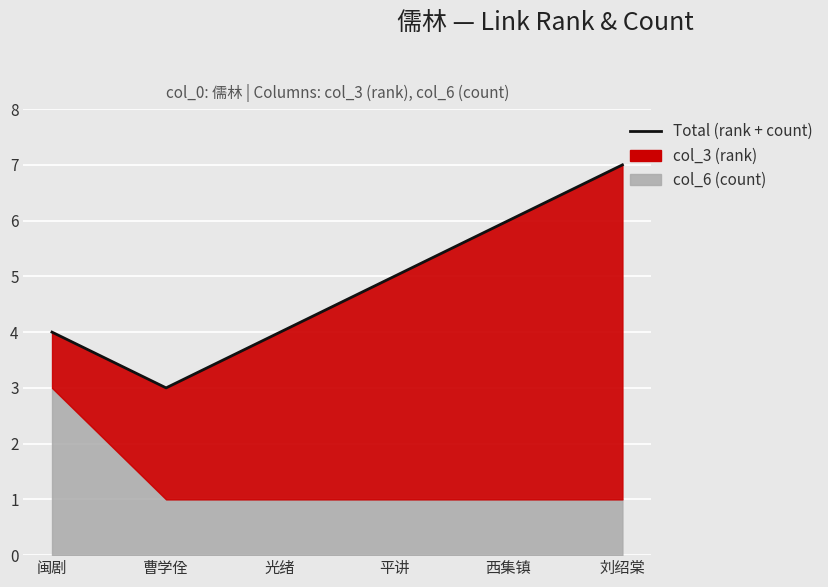

Rank the categories by value from highest to lowest.

刘绍棠, 西集镇, 平讲, 闽剧, 光绪, 曹学佺